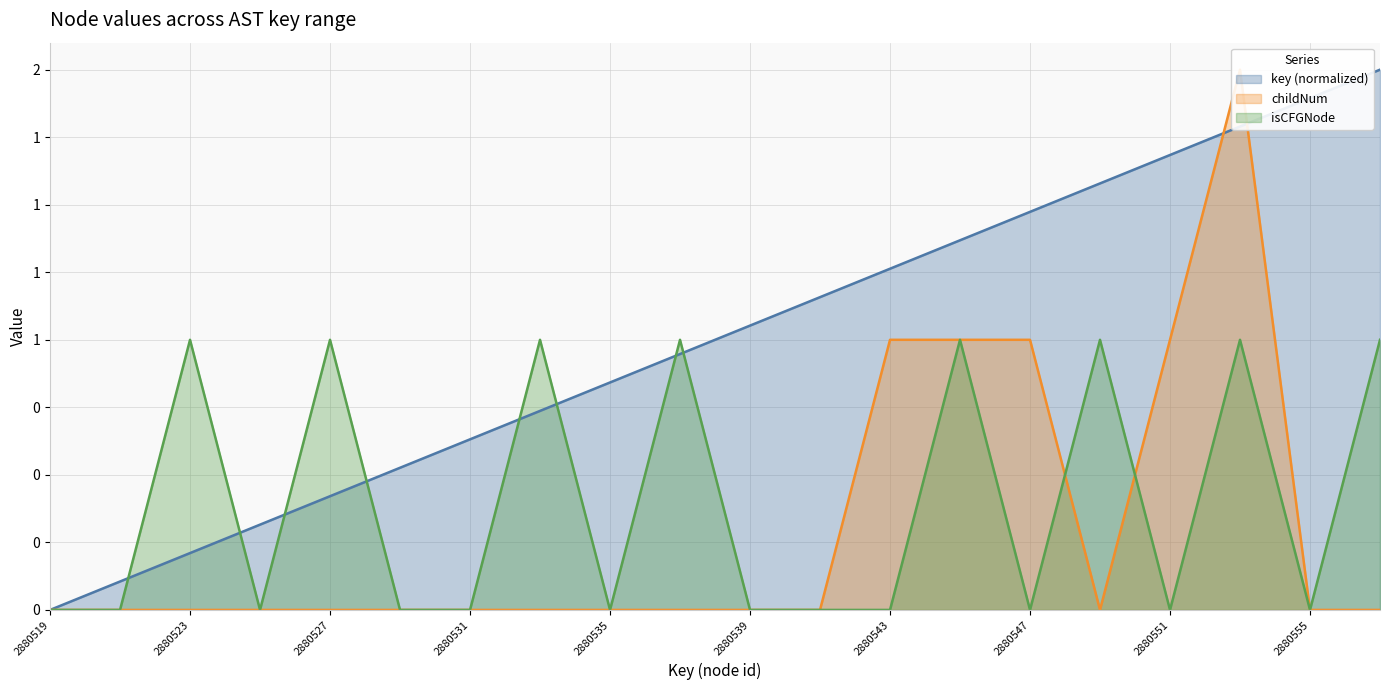

What is the total value across all series at 2880521?

0.1